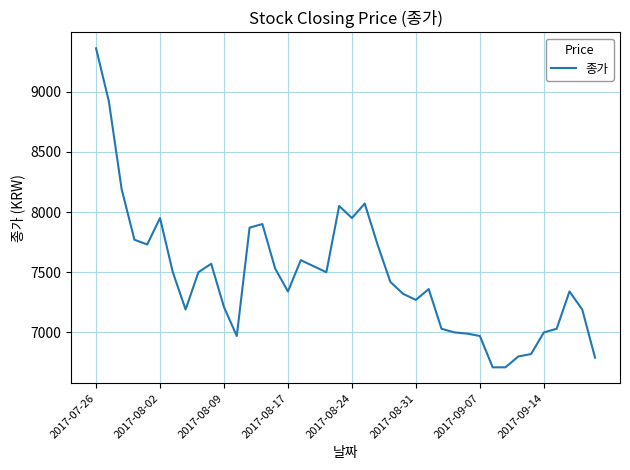

What is the greatest value displayed?

9360